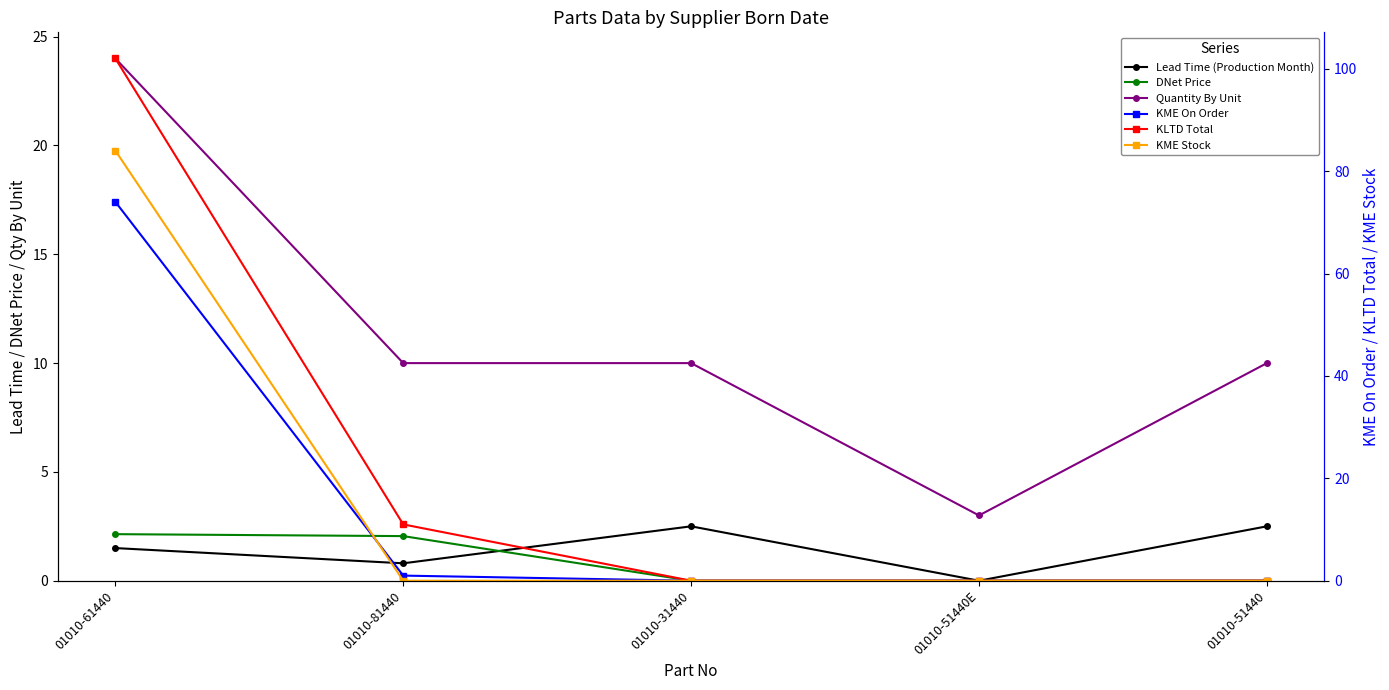

What is the value of the DNet Price point at the 2nd from the left?

2.0